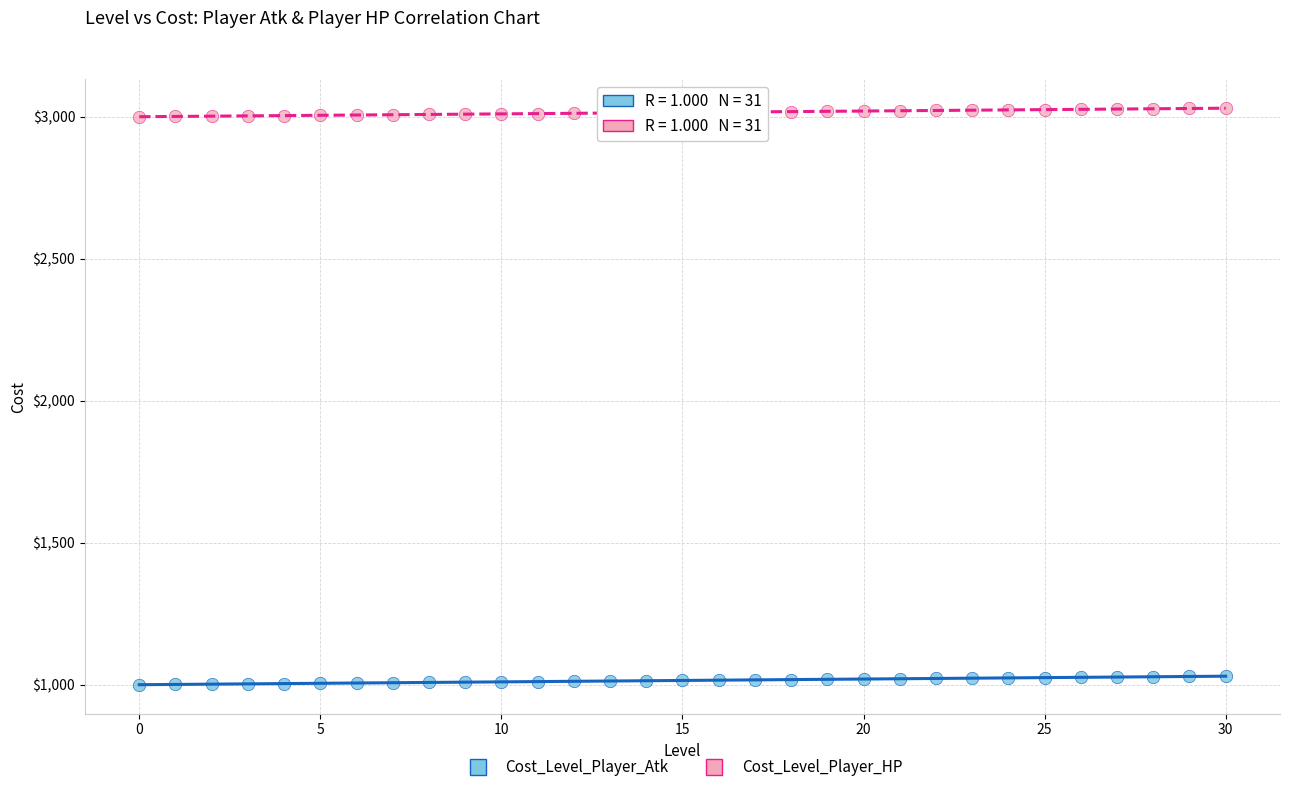

What are all the series names shown in the legend?

Cost_Level_Player_Atk, Cost_Level_Player_HP